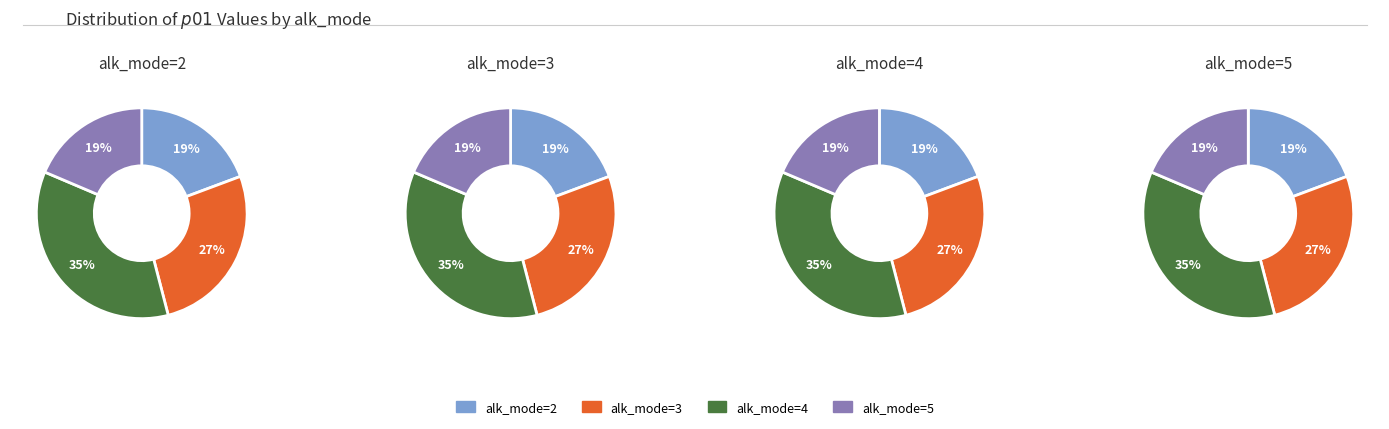

Approximately how many times larger is the value at alk_mode=3 compared to alk_mode=4?

0.8